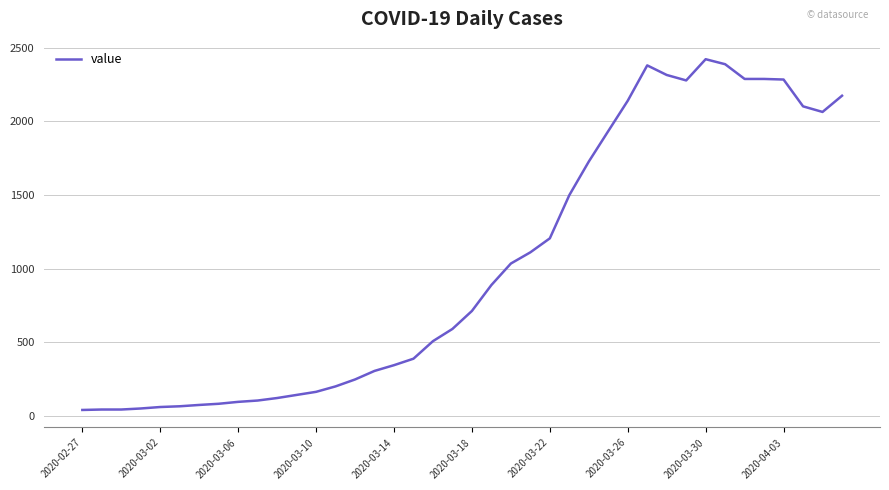

What is the difference between the maximum and minimum values?

2381